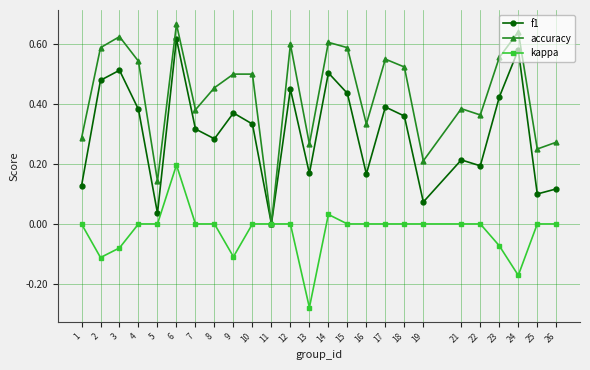

Which series has the widest spread of values?

accuracy